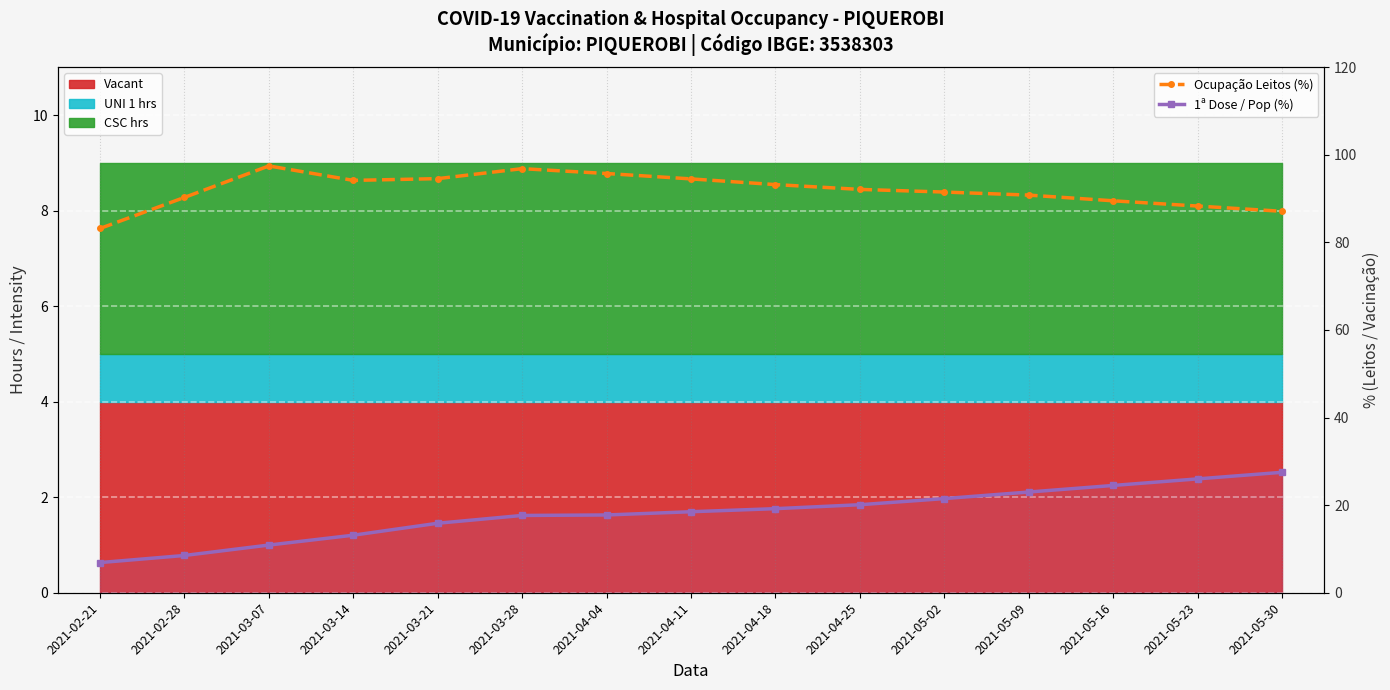

How many interior local peaks does the Ocupação Leitos (%) series have?

2